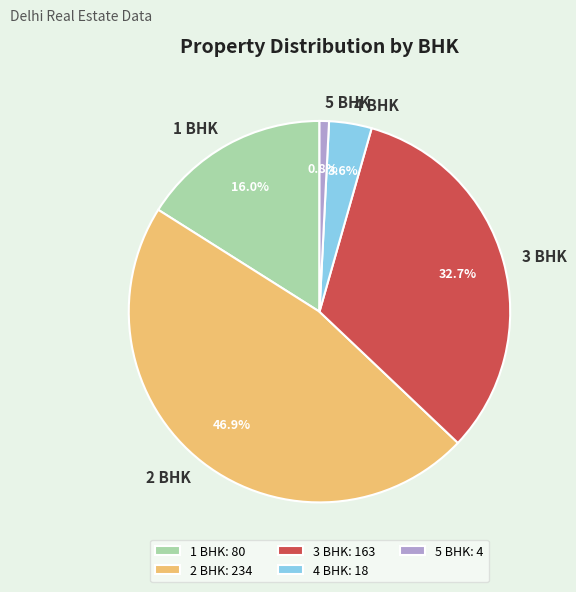

Between 2 BHK and 3 BHK, which is larger?

2 BHK